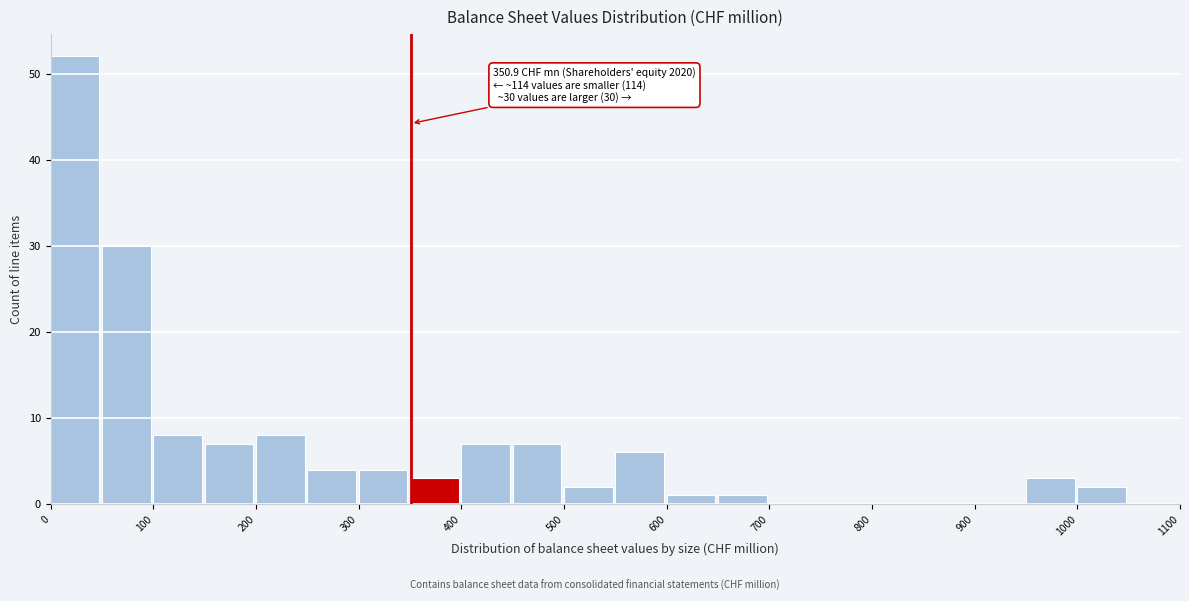

Which range on the x-axis has the tallest bar?

0 to 50